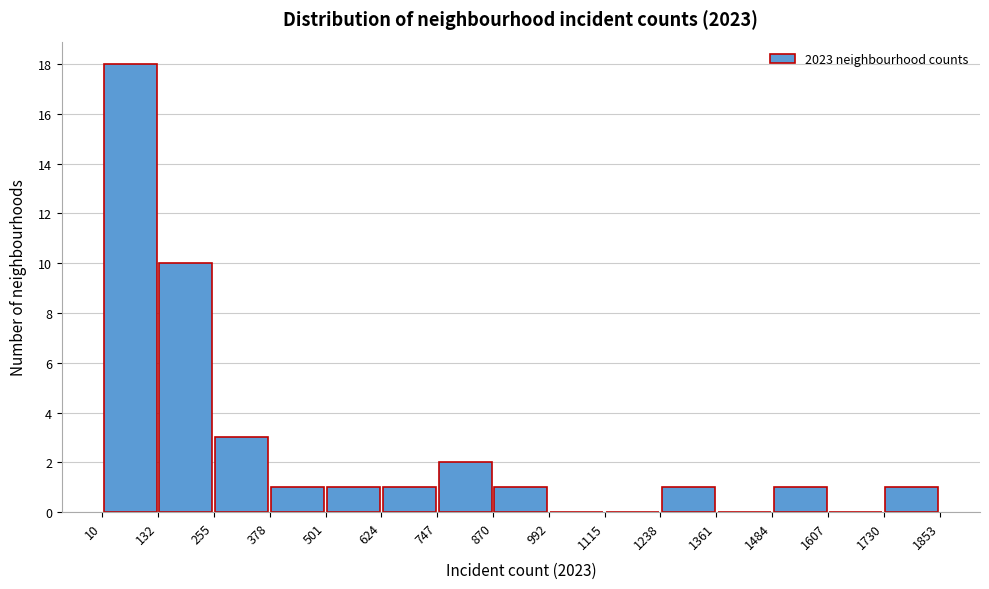

What is the height of the bar covering 1238 to 1361 on the x-axis? The values are not printed on the chart, so give them approximately, as read against the axis.

1